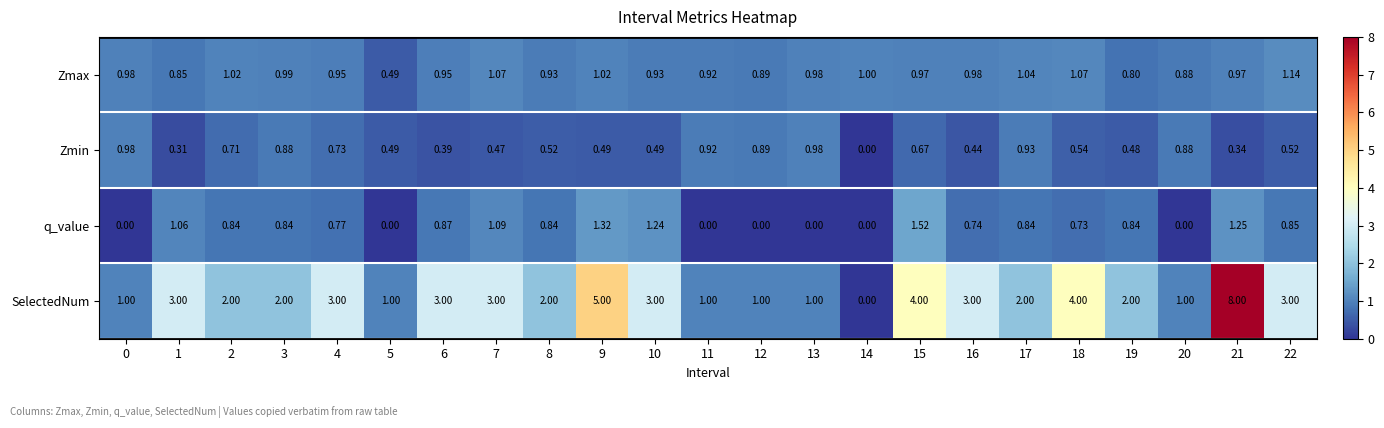

Between 0 and 1, which series saw the biggest shift?

SelectedNum